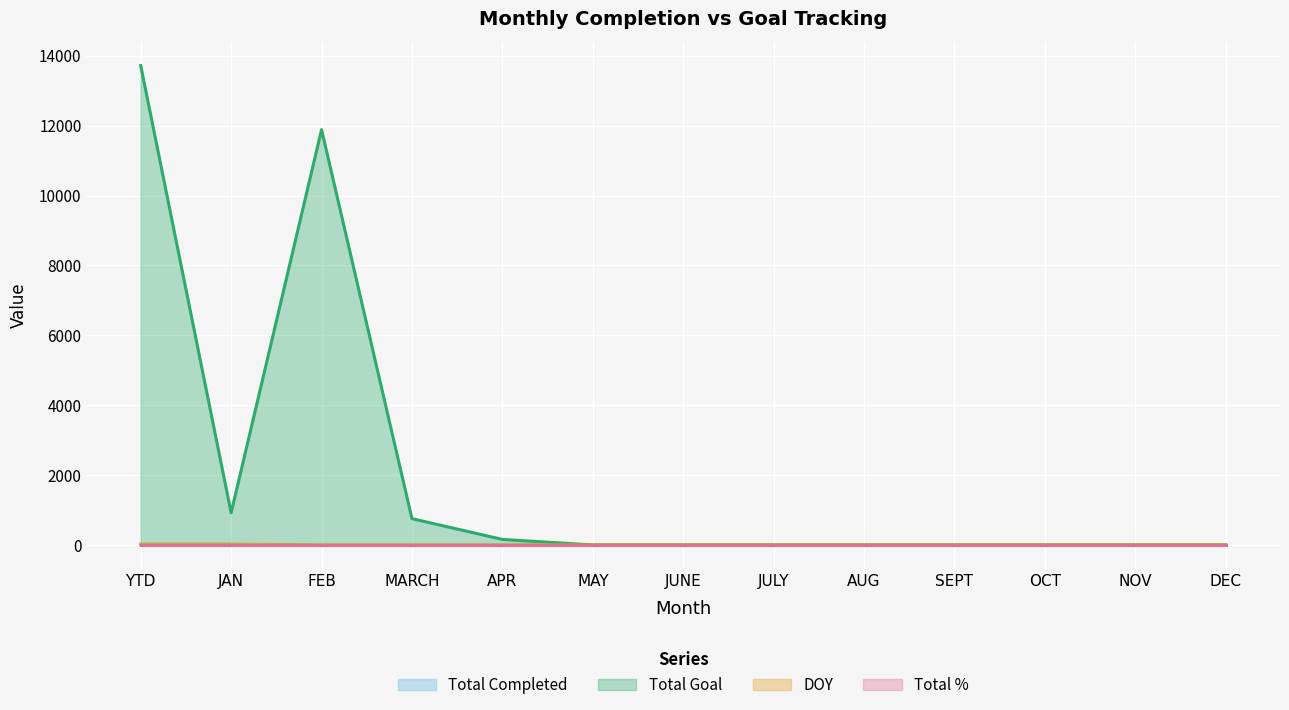

True or false: Total Completed has a value of -11 at DEC.

False